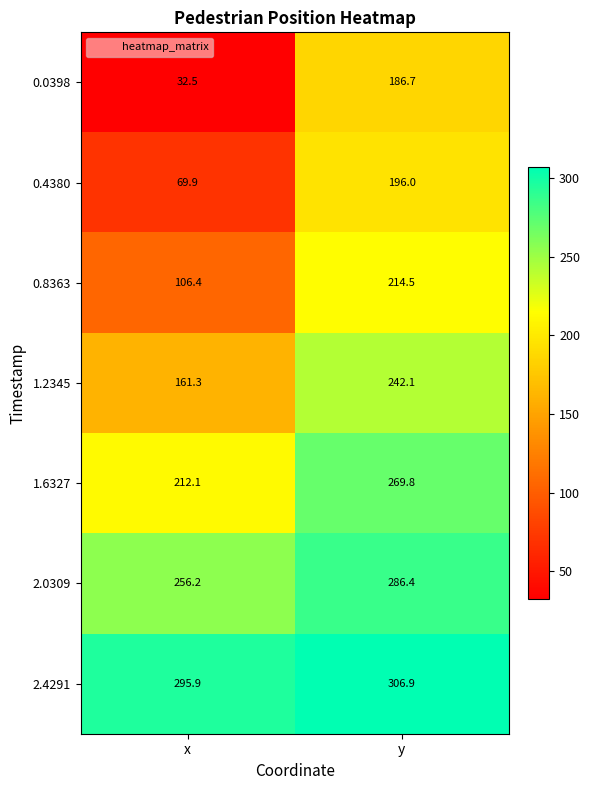

How many series are shown in this chart?

7